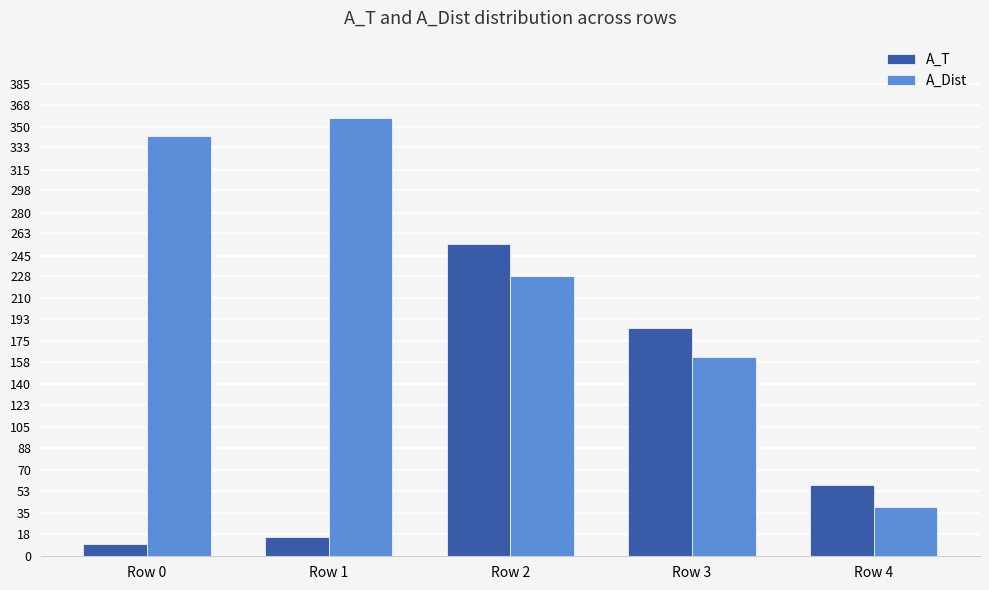

Reading left to right, extract all data points from this chart.

A_T: Row 0=10	Row 1=16	Row 2=254	Row 3=186	Row 4=58
A_Dist: Row 0=342	Row 1=357	Row 2=228	Row 3=162	Row 4=40